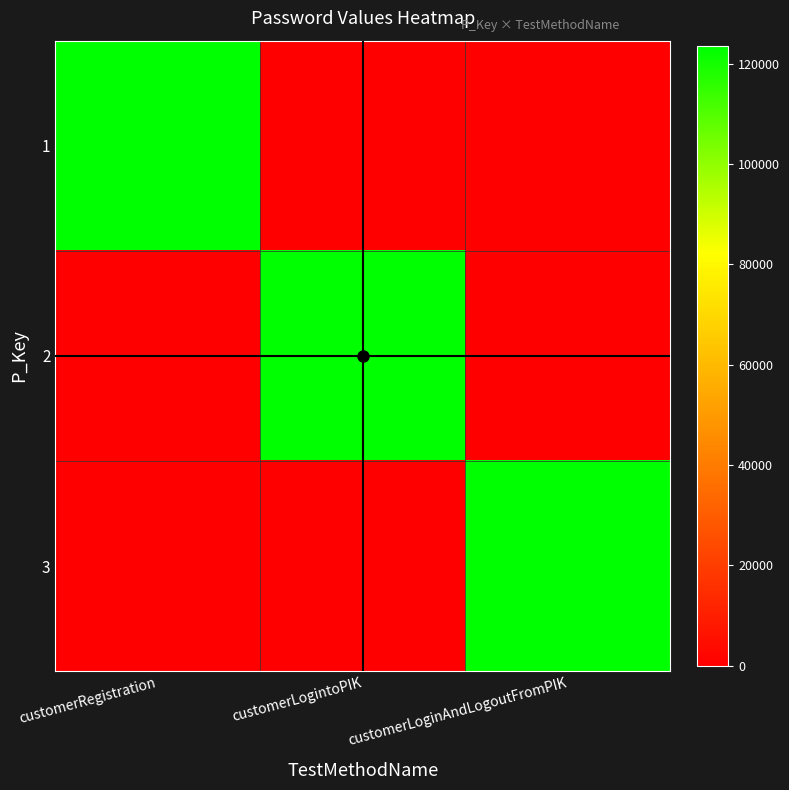

Reading left to right, list all the values displayed in this chart.

1: customerRegistration=123456	customerLogintoPIK=0	customerLoginAndLogoutFromPIK=0
2: customerRegistration=0	customerLogintoPIK=123456	customerLoginAndLogoutFromPIK=0
3: customerRegistration=0	customerLogintoPIK=0	customerLoginAndLogoutFromPIK=123456